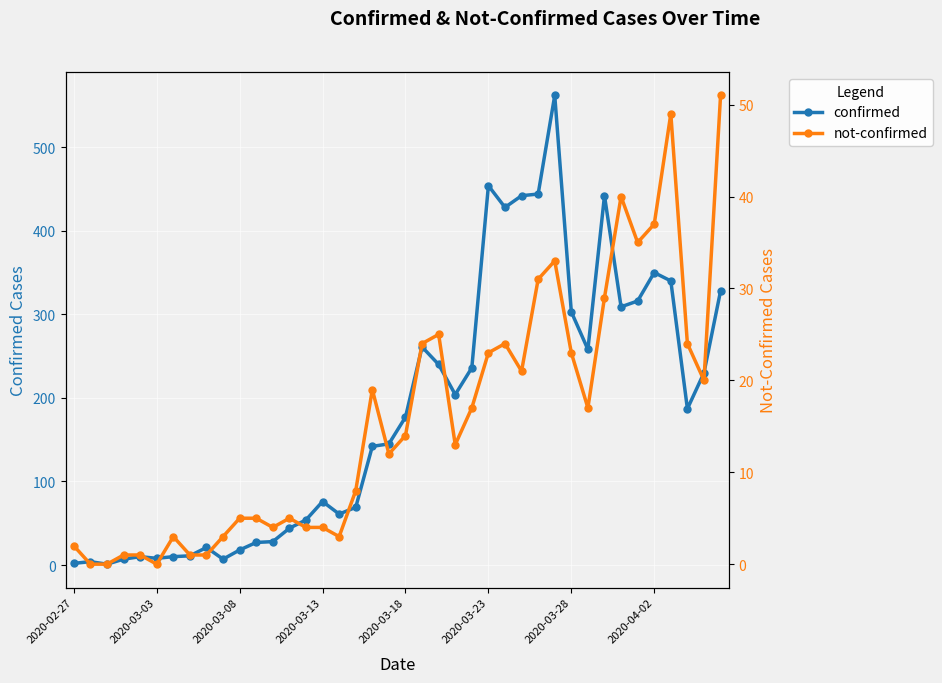

Between 36 and 19, which is larger?

36